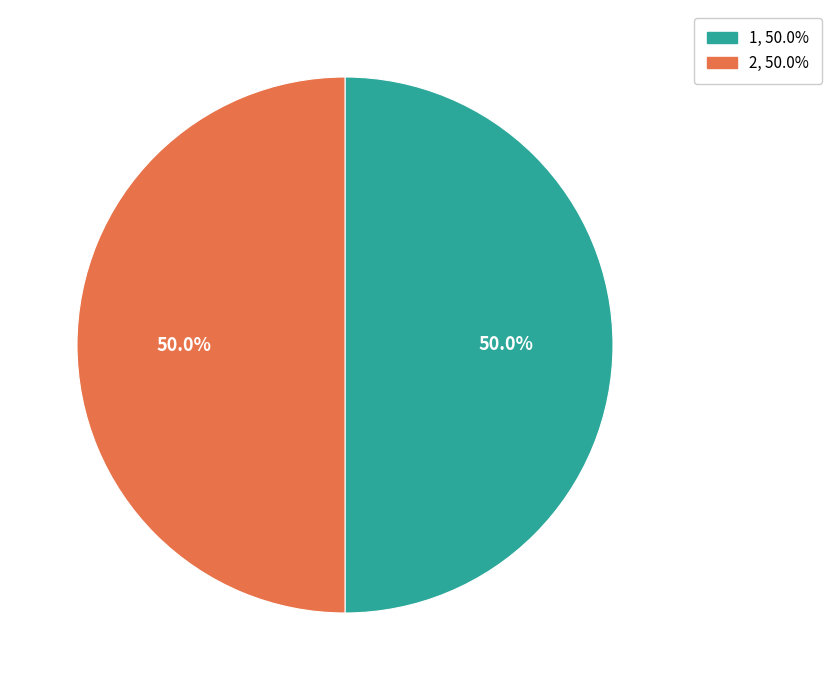

How many segments does this pie chart have?

2